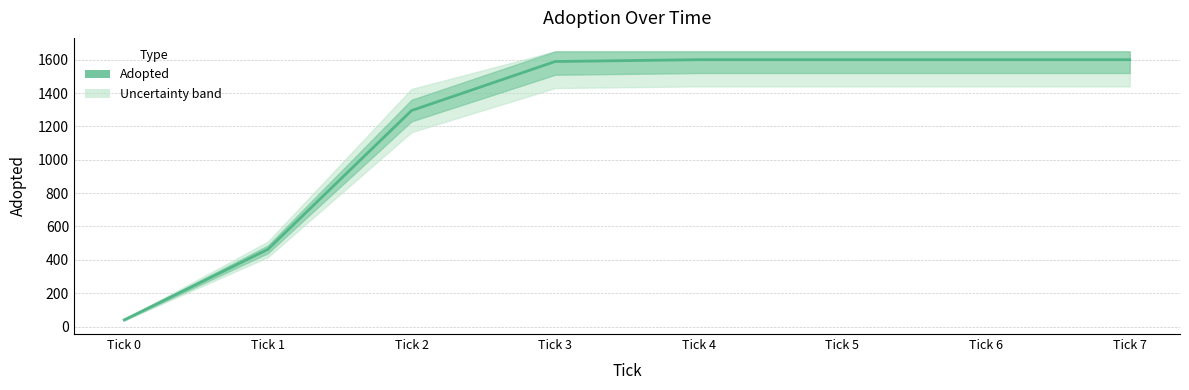

Rank the categories by value from lowest to highest.

Tick 0, Tick 1, Tick 2, Tick 3, Tick 4, Tick 5, Tick 6, Tick 7